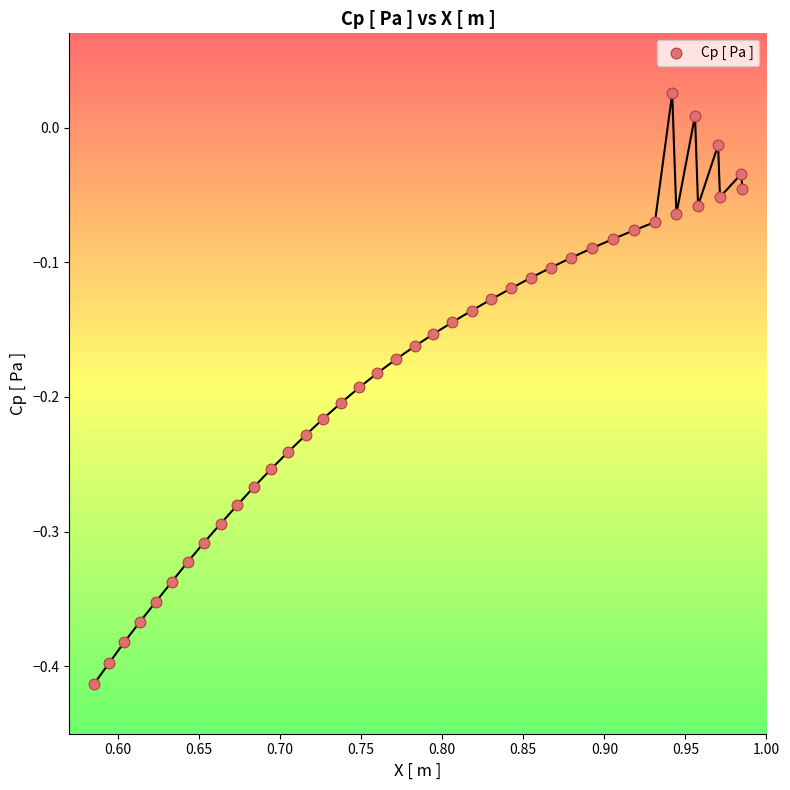

What is the range of X values (max minus min)?

0.4